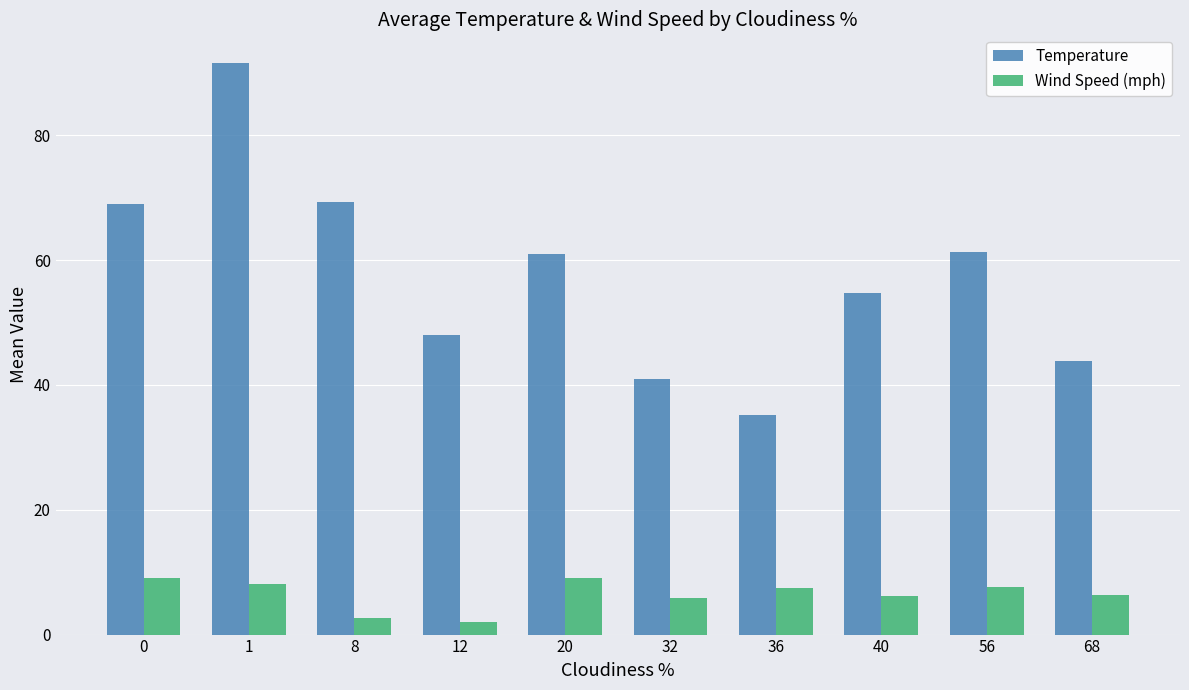

Is it true that Temperature equals 54.6 at 40?

True